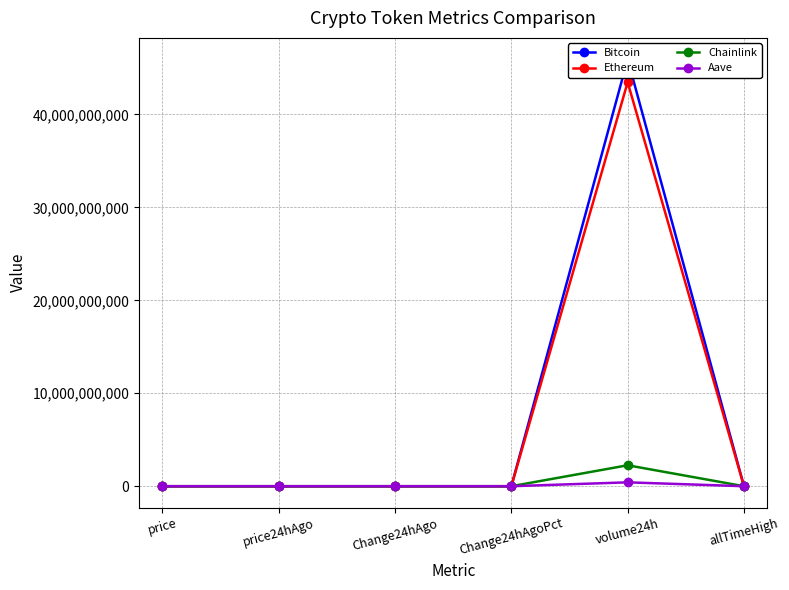

How many lines are shown in the chart?

4